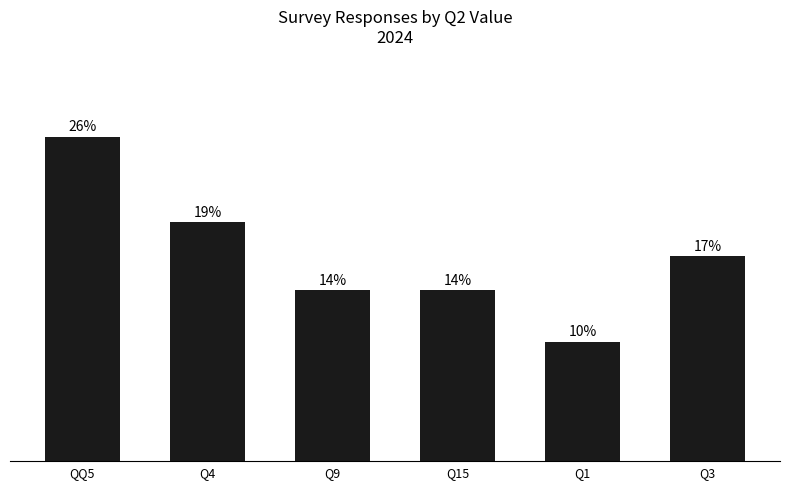

Does the chart contain any negative values?

No